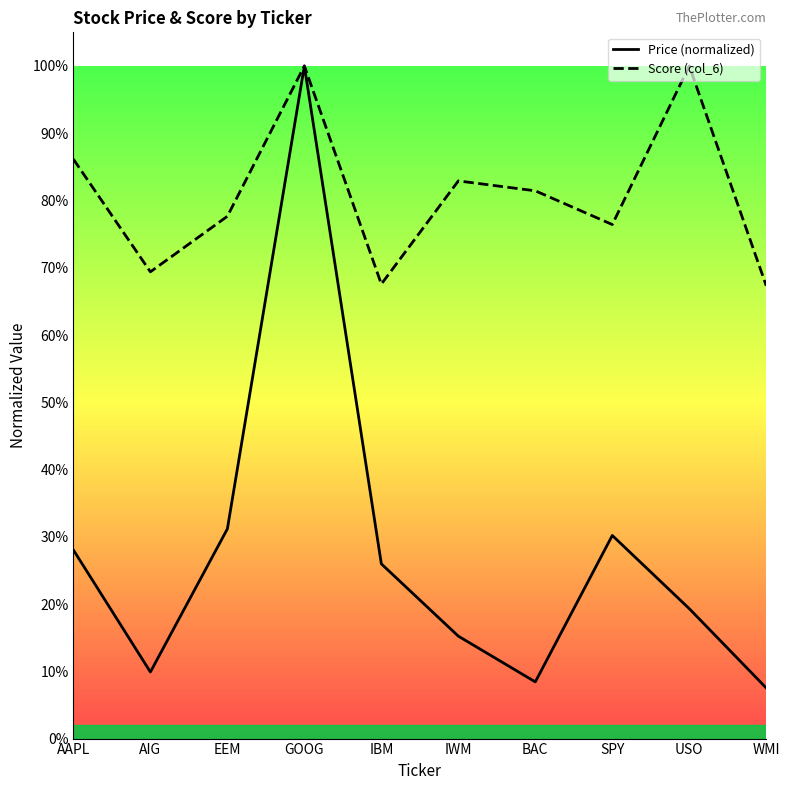

Which series has the largest total across all categories?

Score (col_6)